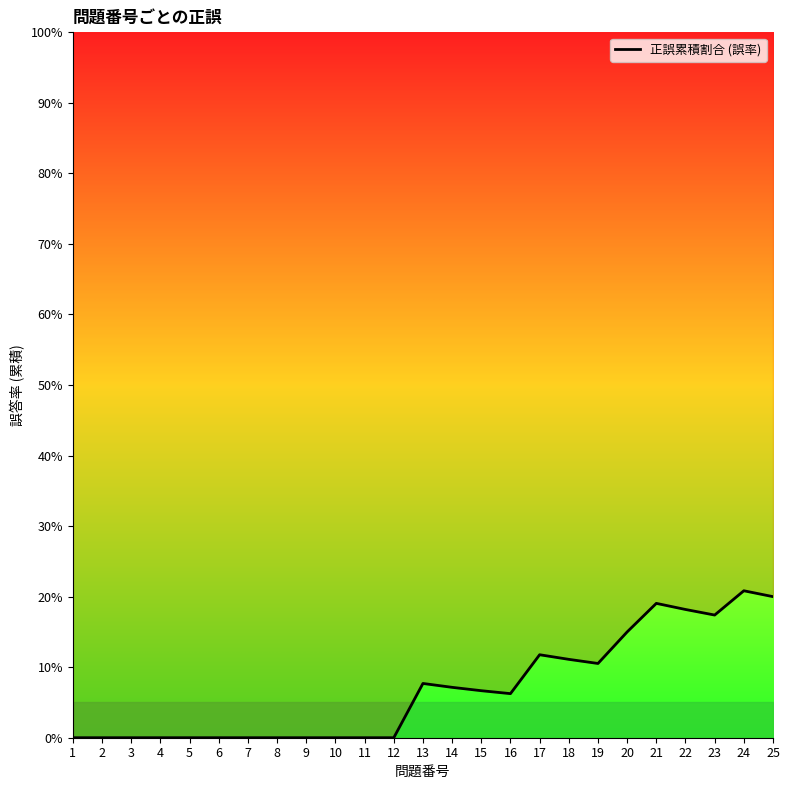

What is the average value?

0.1